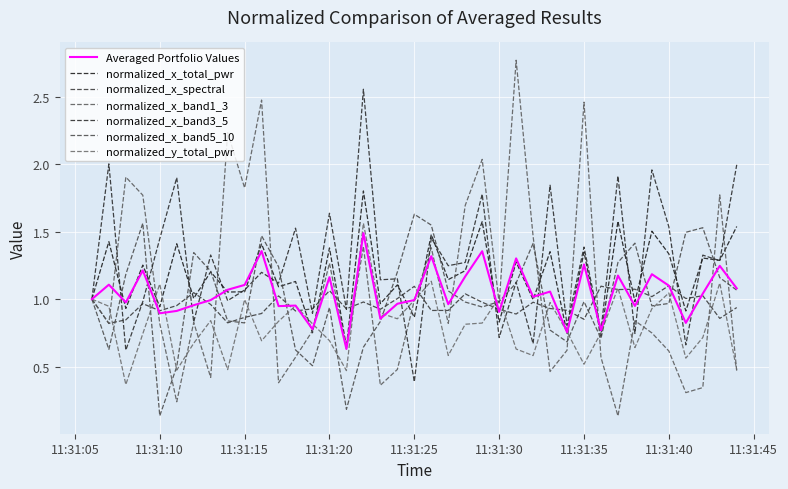

Does the chart have visible grid lines?

Yes